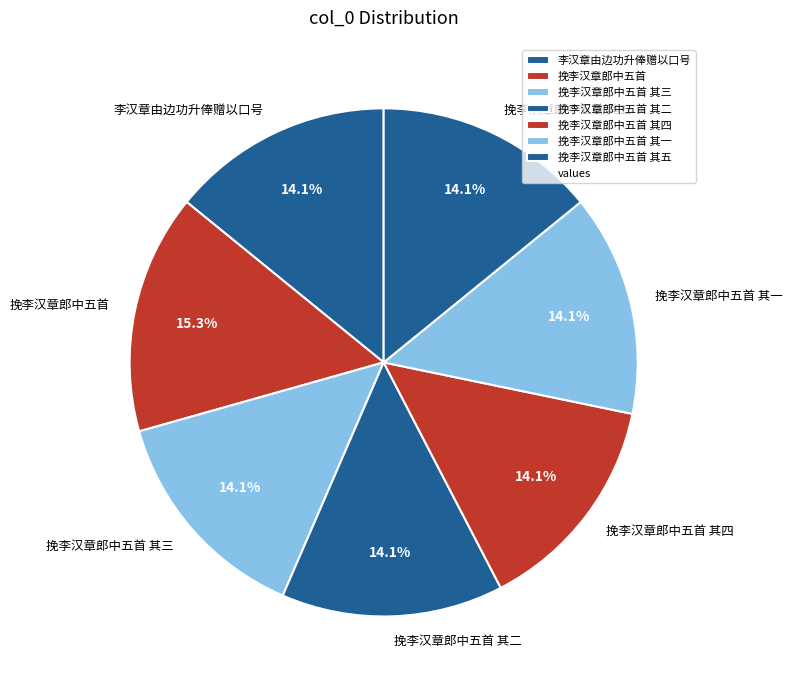

Between 挽李汉章郎中五首 其二 and 挽李汉章郎中五首, which is larger?

挽李汉章郎中五首